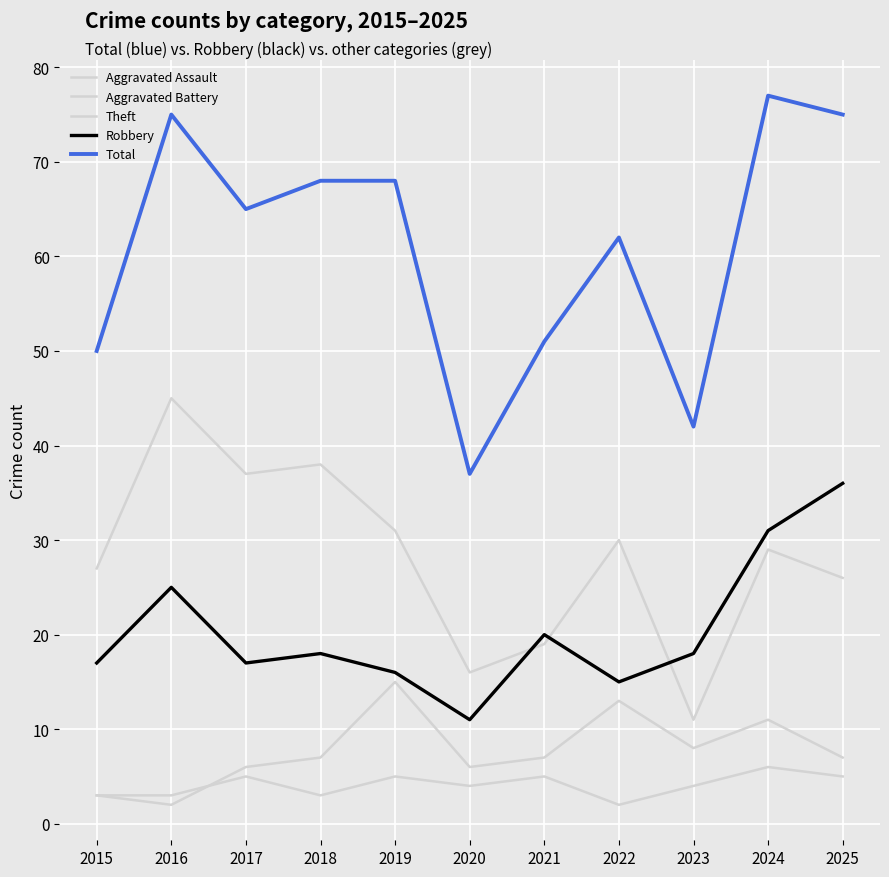

How many lines are shown in the chart?

5